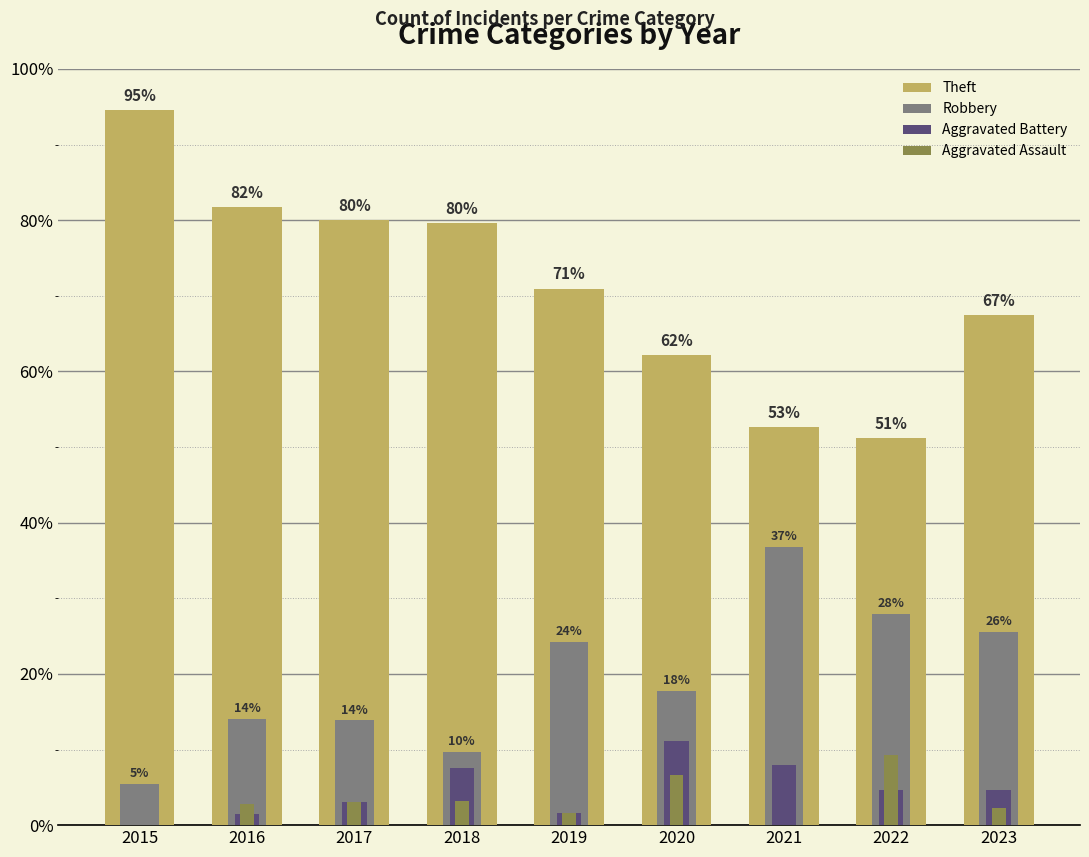

How many bars are there in each group?

4